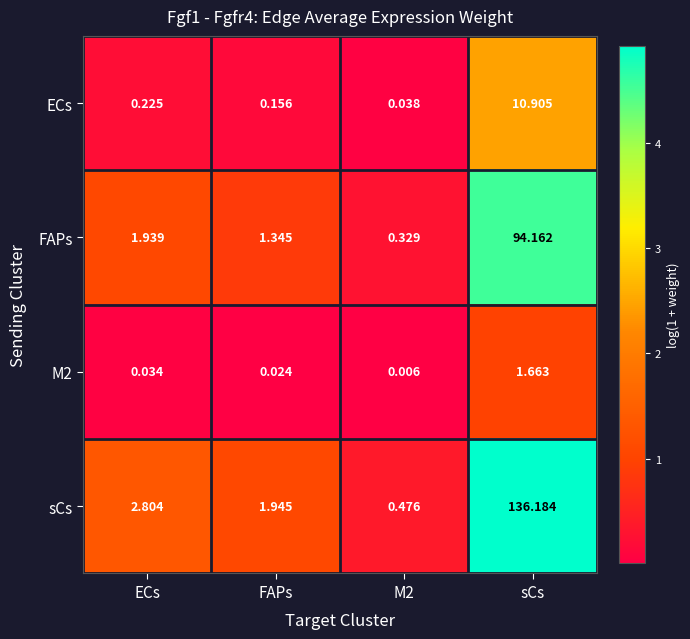

Which series has the largest total across all categories?

sCs